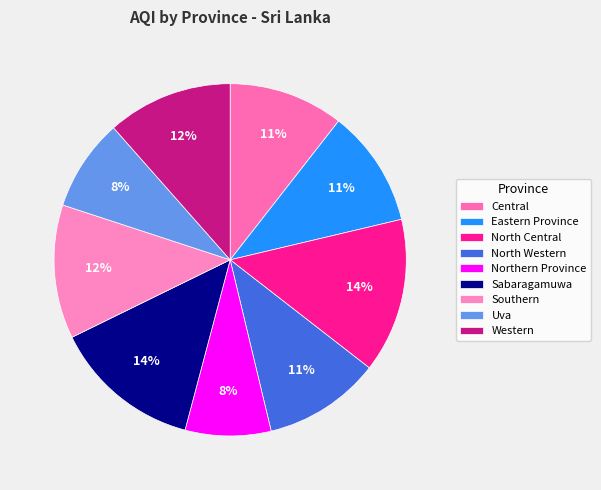

How many slices are in this pie chart?

9